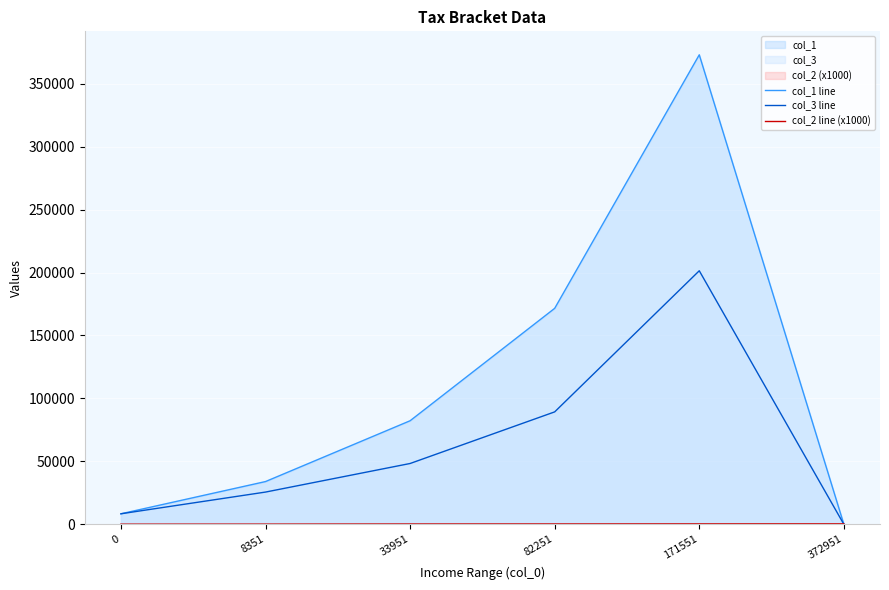

What is the spread (max minus min) of values at 33951?

82000